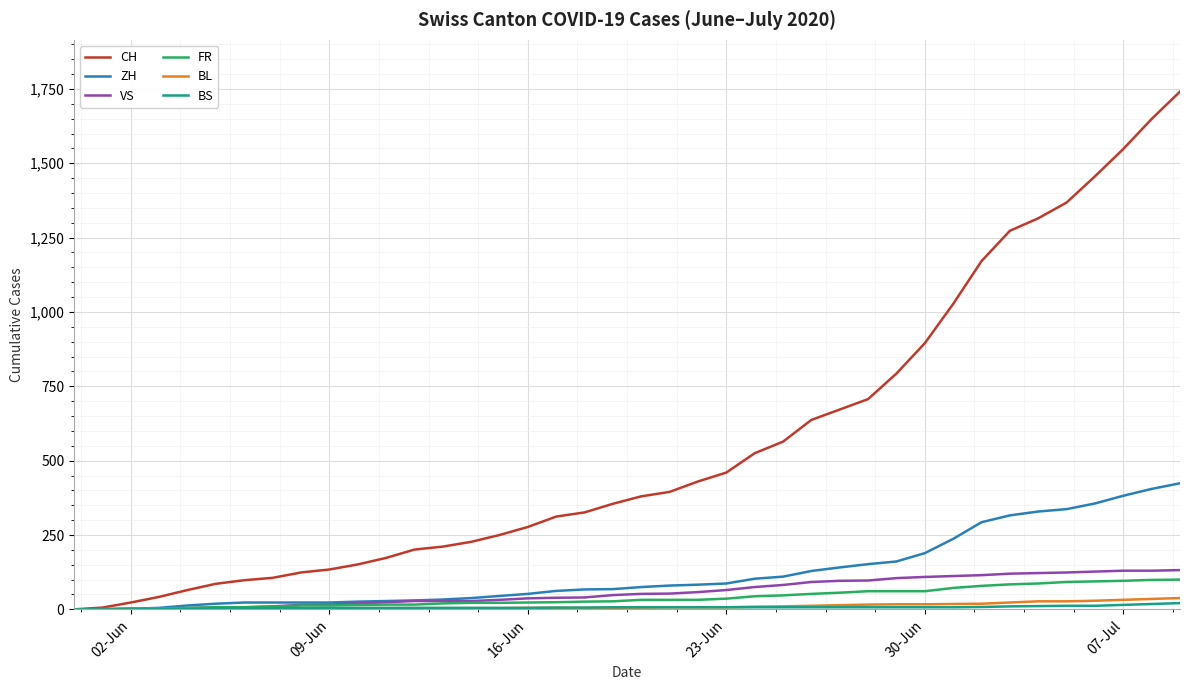

Which series has the widest spread of values?

CH